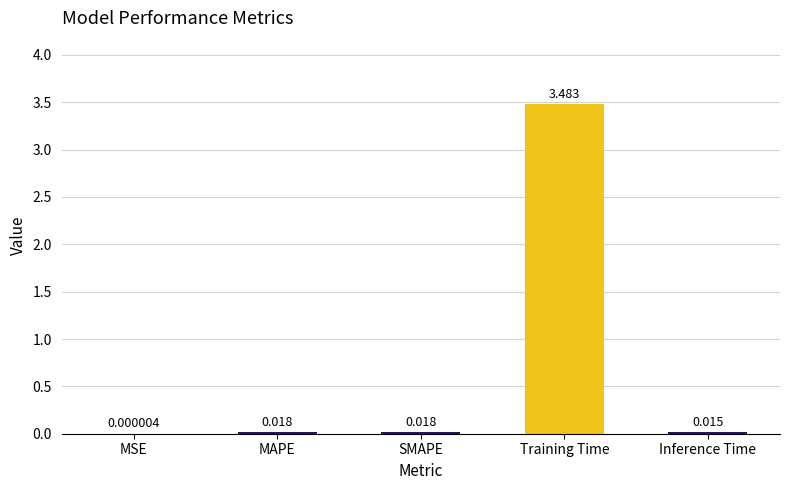

Which category has the highest value across all series?

Training Time